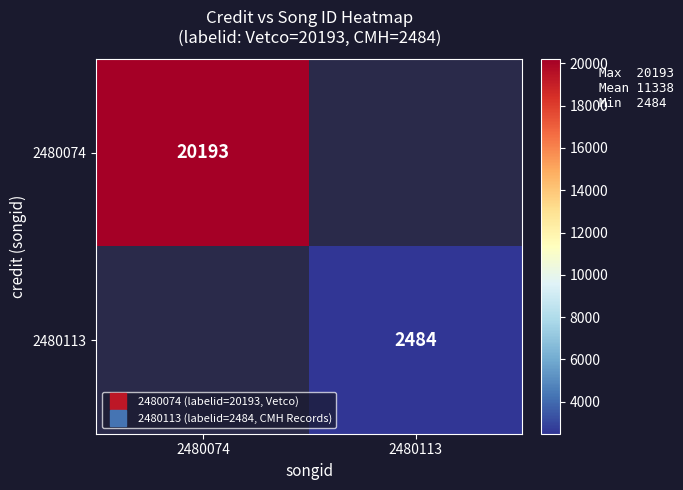

How many series are shown in this chart?

2